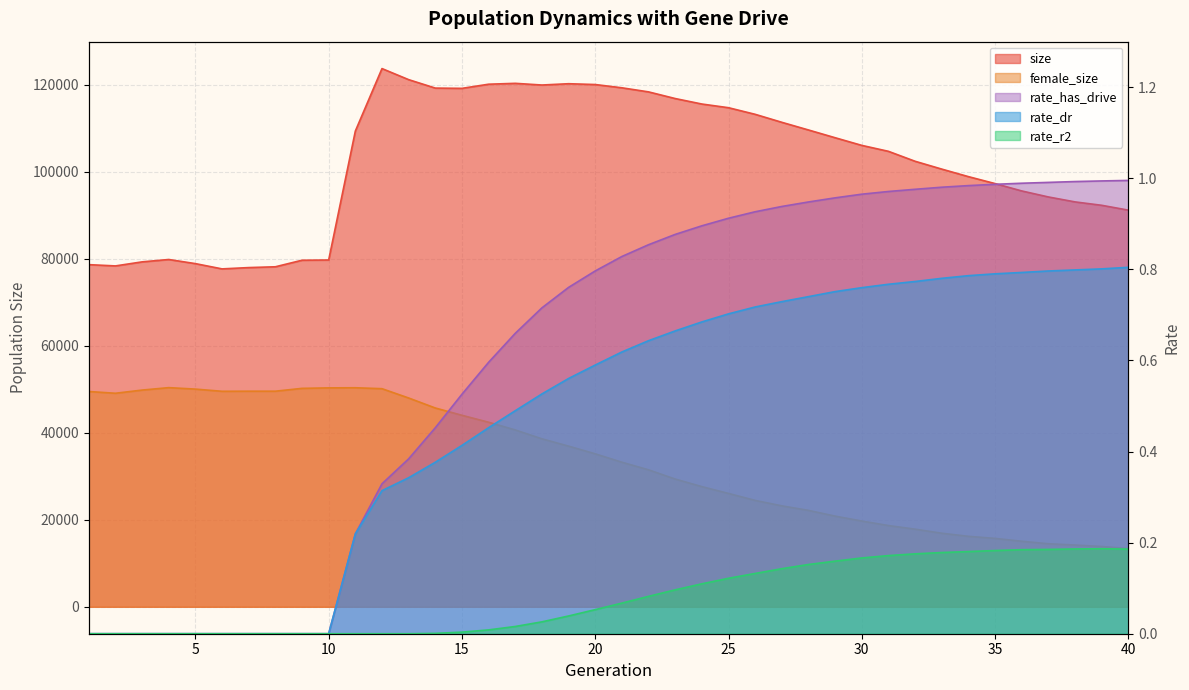

Is it true that rate_r2 equals -0.1 at 9?

False